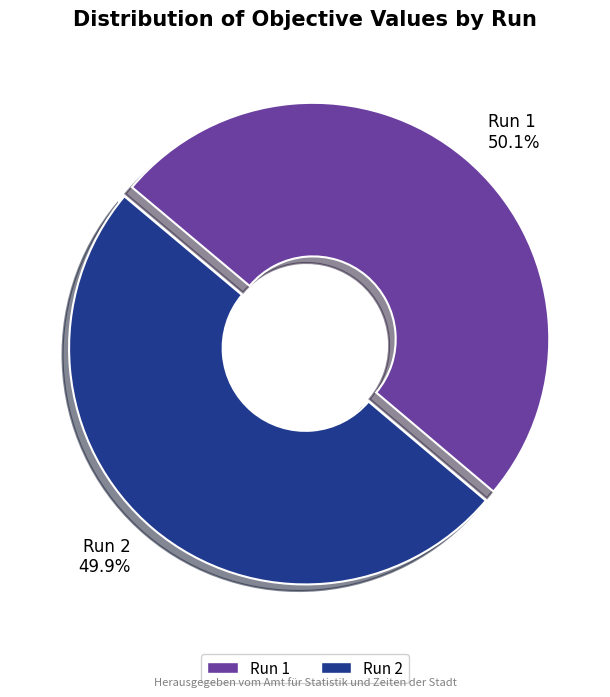

Count the number of slices in the pie.

2